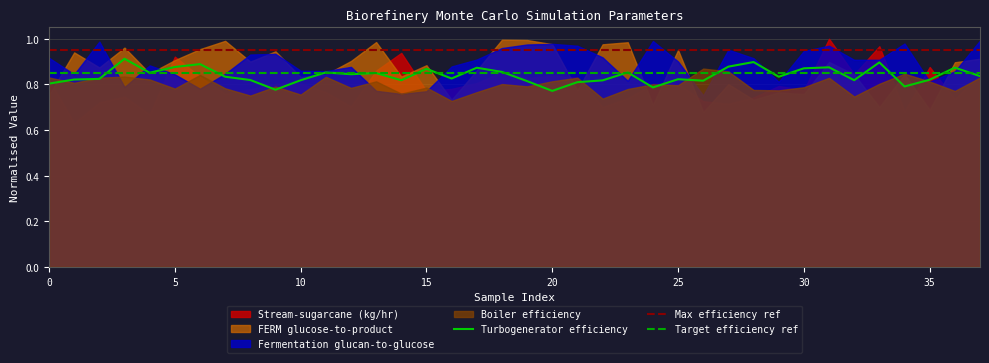

What is the total value across all series at 32?

2.6